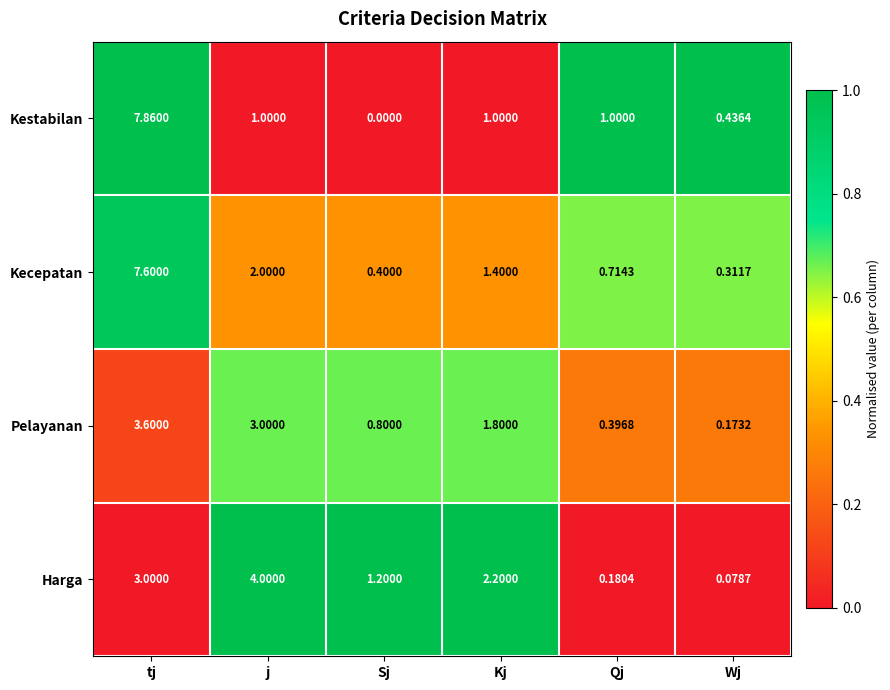

Is the value of Kestabilan at Wj greater than the value of Kecepatan at Sj?

Yes